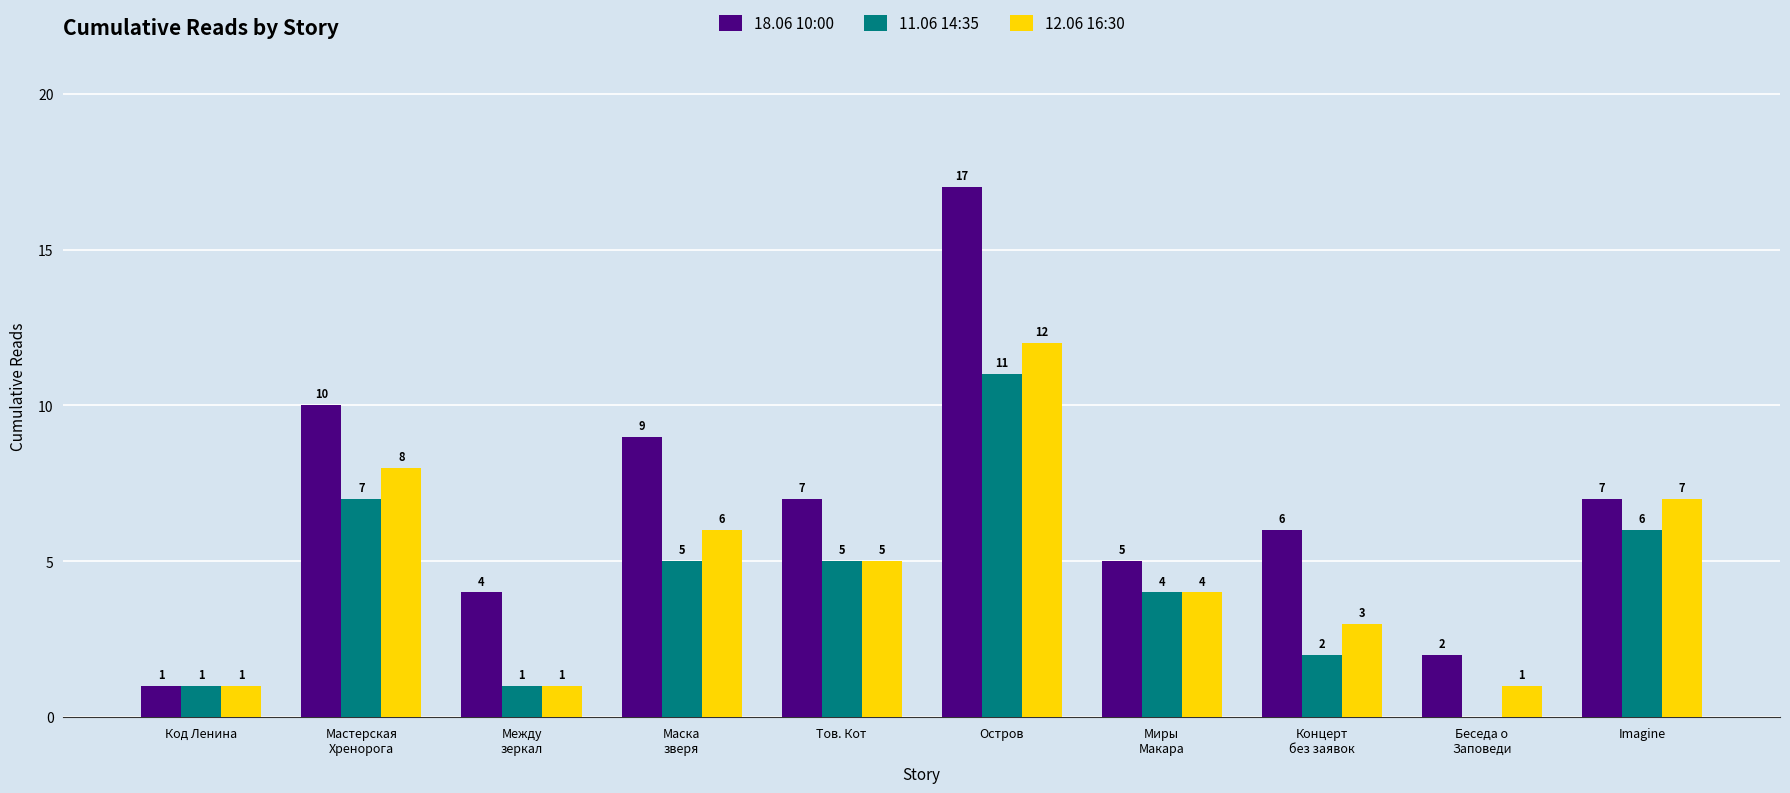

What is the sum of all 12.06 16:30 values?

48